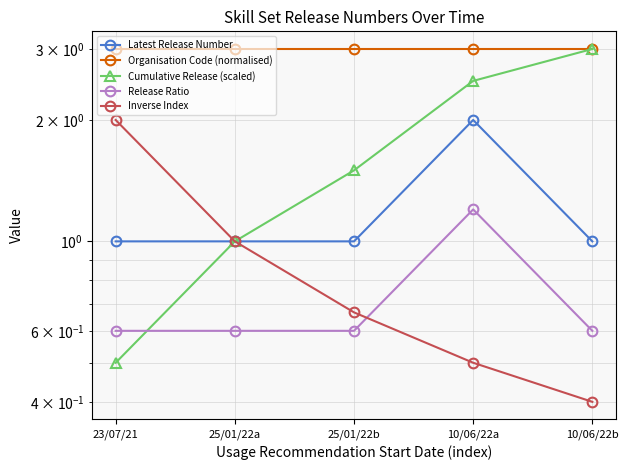

What is the sum of all Organisation Code (normalised) values?

15.0